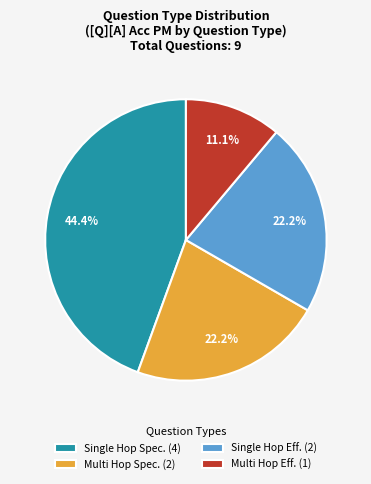

Count the number of slices in the pie.

4